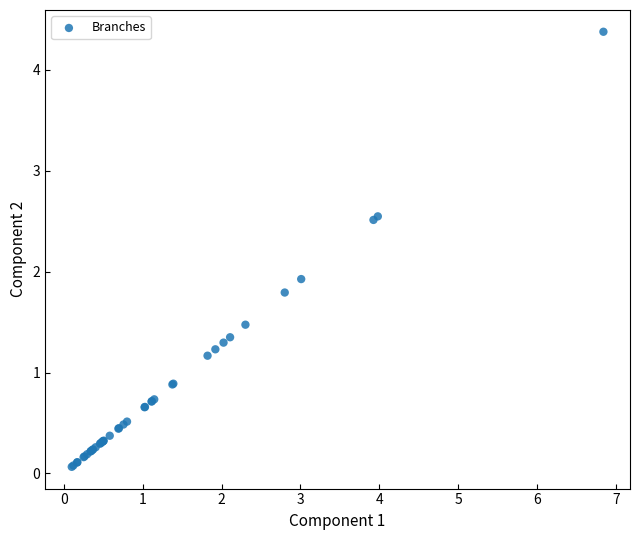

What Y value in the scatter plot is closest to 2?

1.9